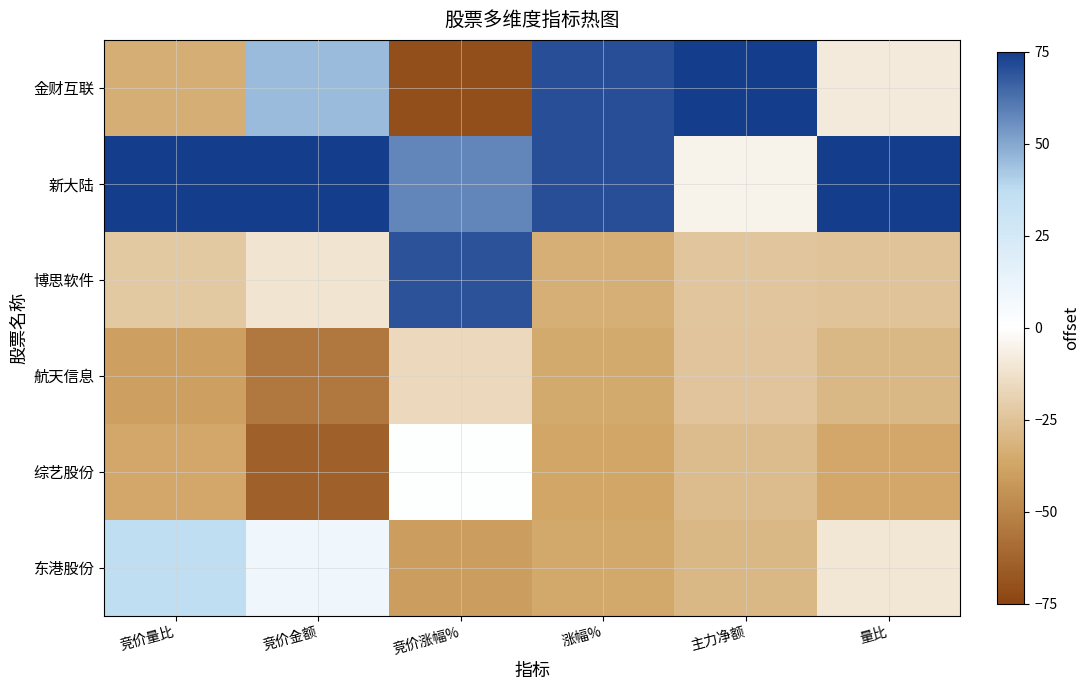

Which label corresponds to the largest value in the chart?

主力净额